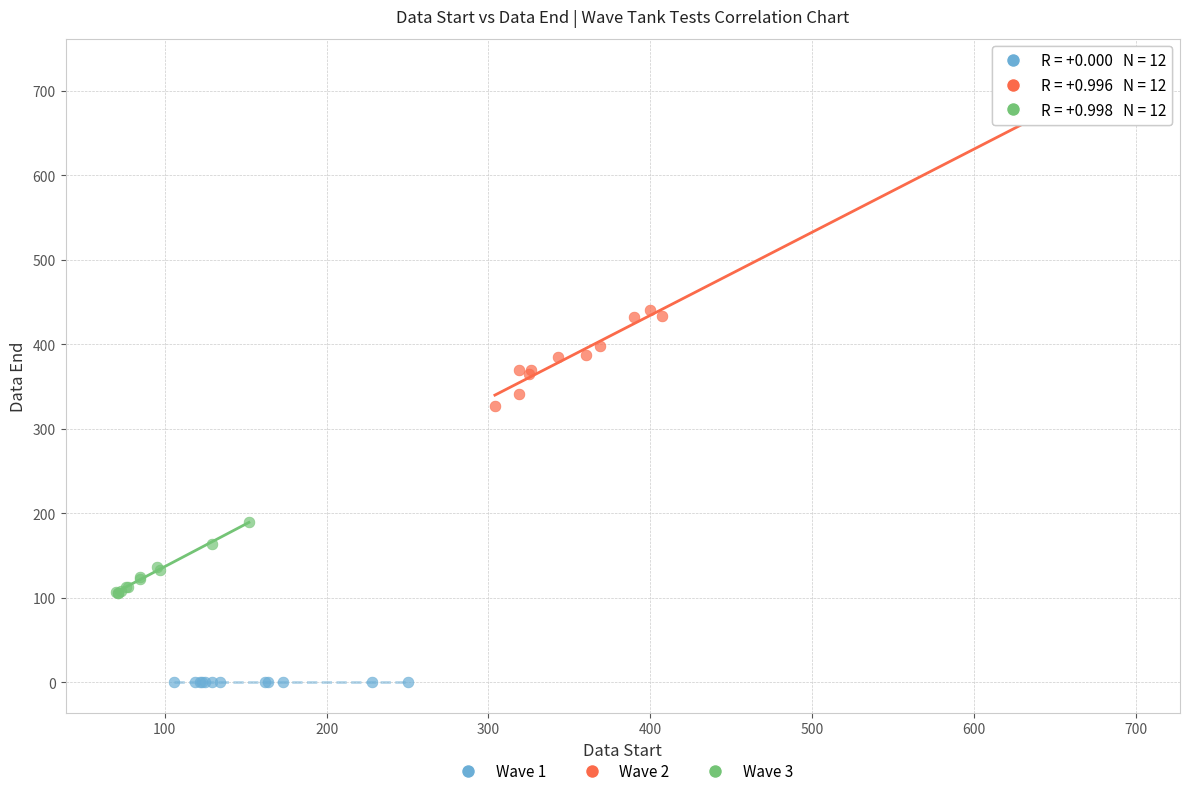

Which series contains the lowest Y value?

Wave 1